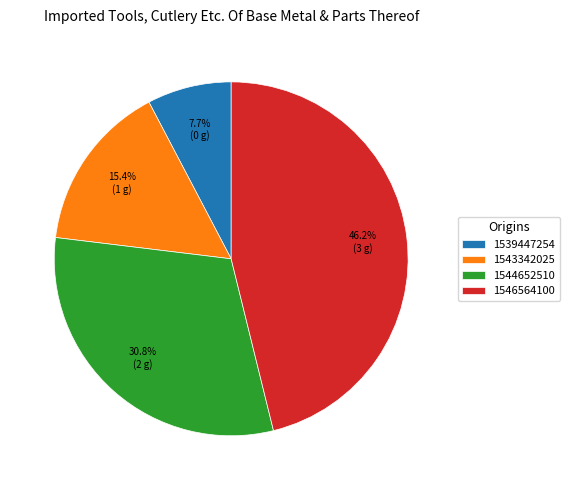

To the nearest percent, what is the average slice percentage?

25%